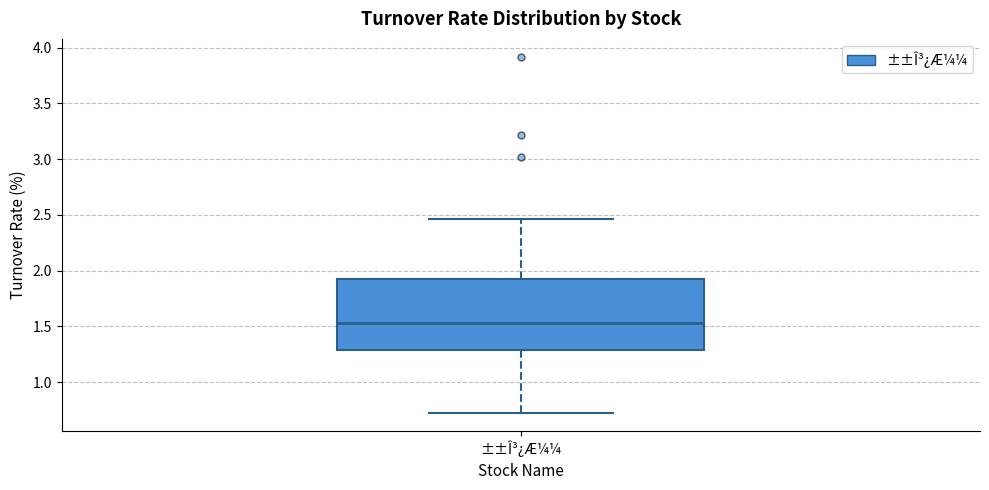

Where is the lower edge of the box for ±±Î³¿Æ¼¼ on the y-axis? The values are not printed on the chart, so give them approximately, as read against the axis.

1.30